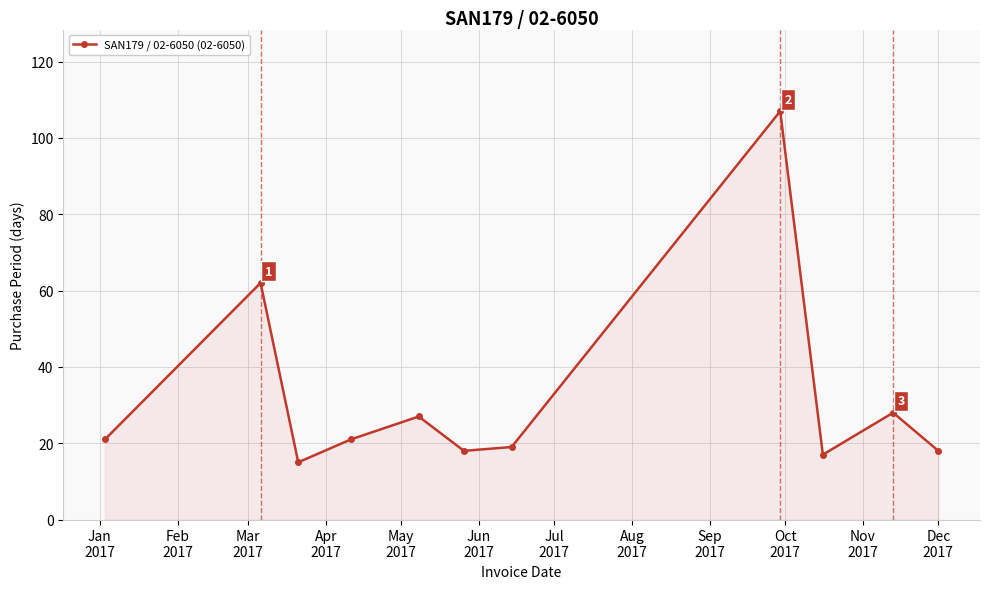

How many interior local peaks (higher than both neighbors) does the data have?

4